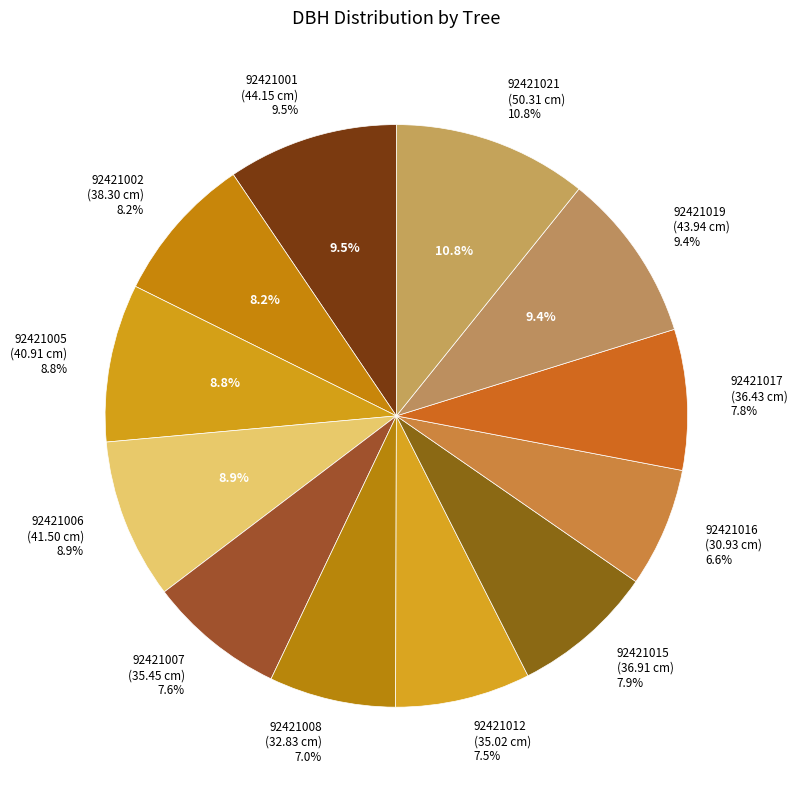

What is the largest slice in the pie chart?

92421021